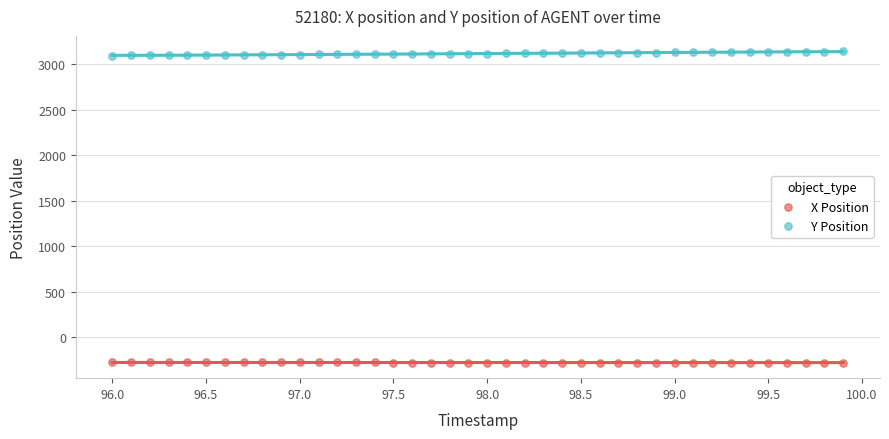

Which series contains the lowest Y value?

X Position